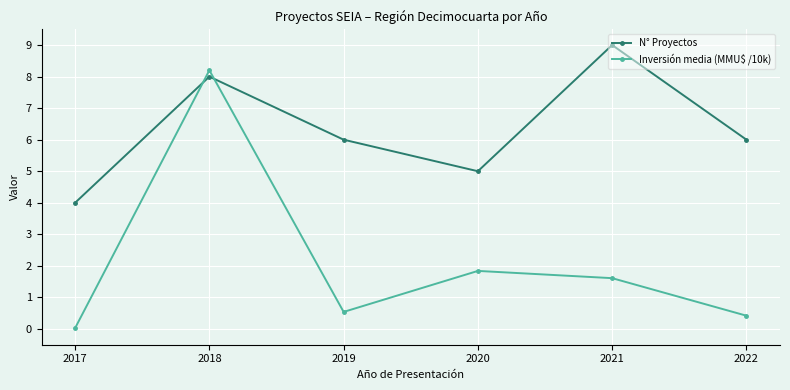

How many lines are shown in the chart?

2